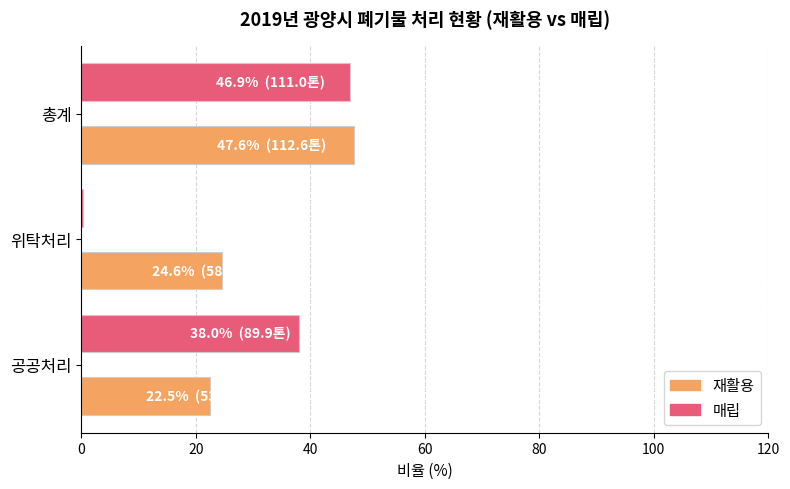

List the series in order of their overall mean, highest first.

재활용, 매립